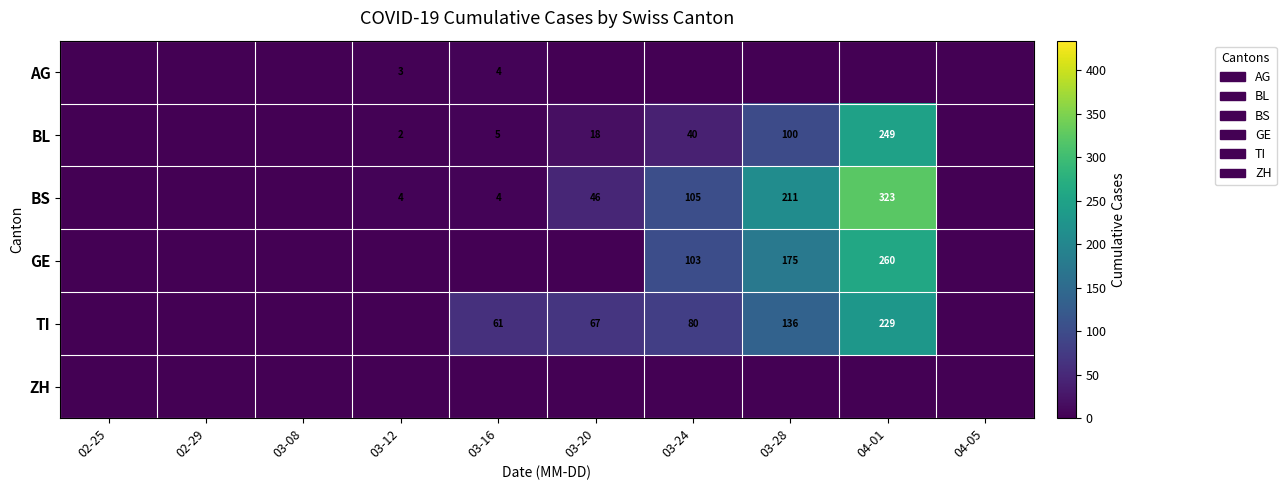

The value of GE at 03-24 is 66. True or false?

False